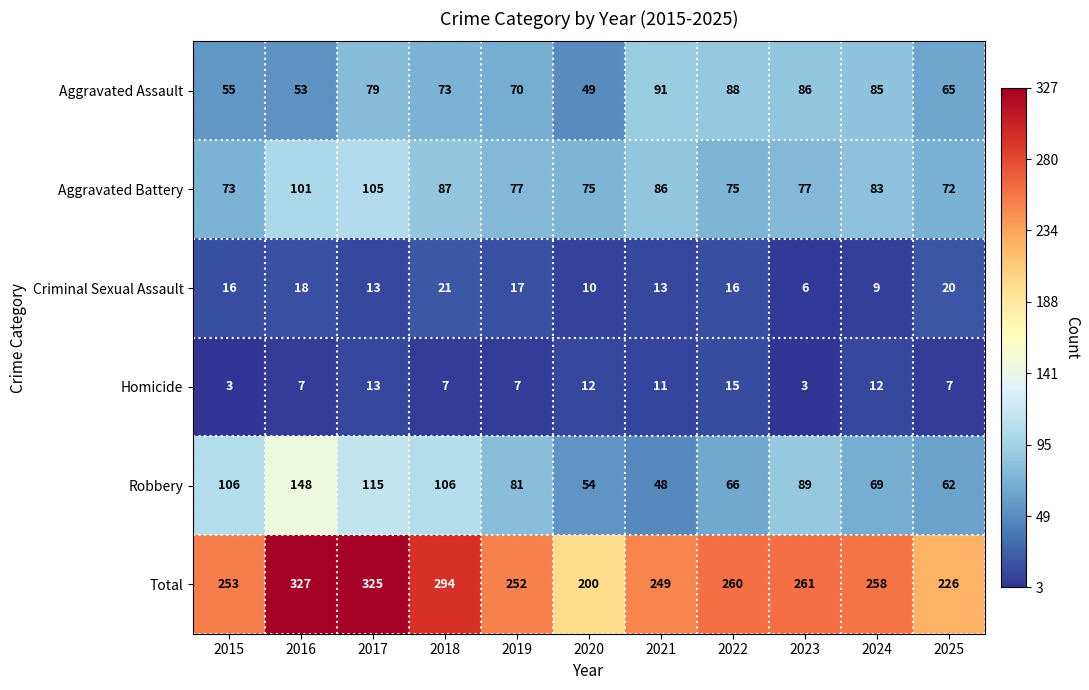

What is the maximum value for Total?

327